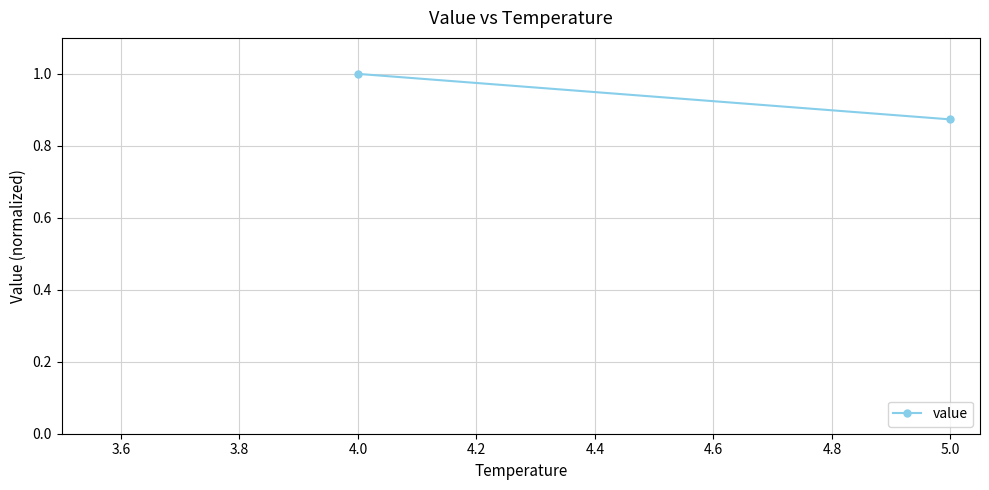

What is the average value?

0.9